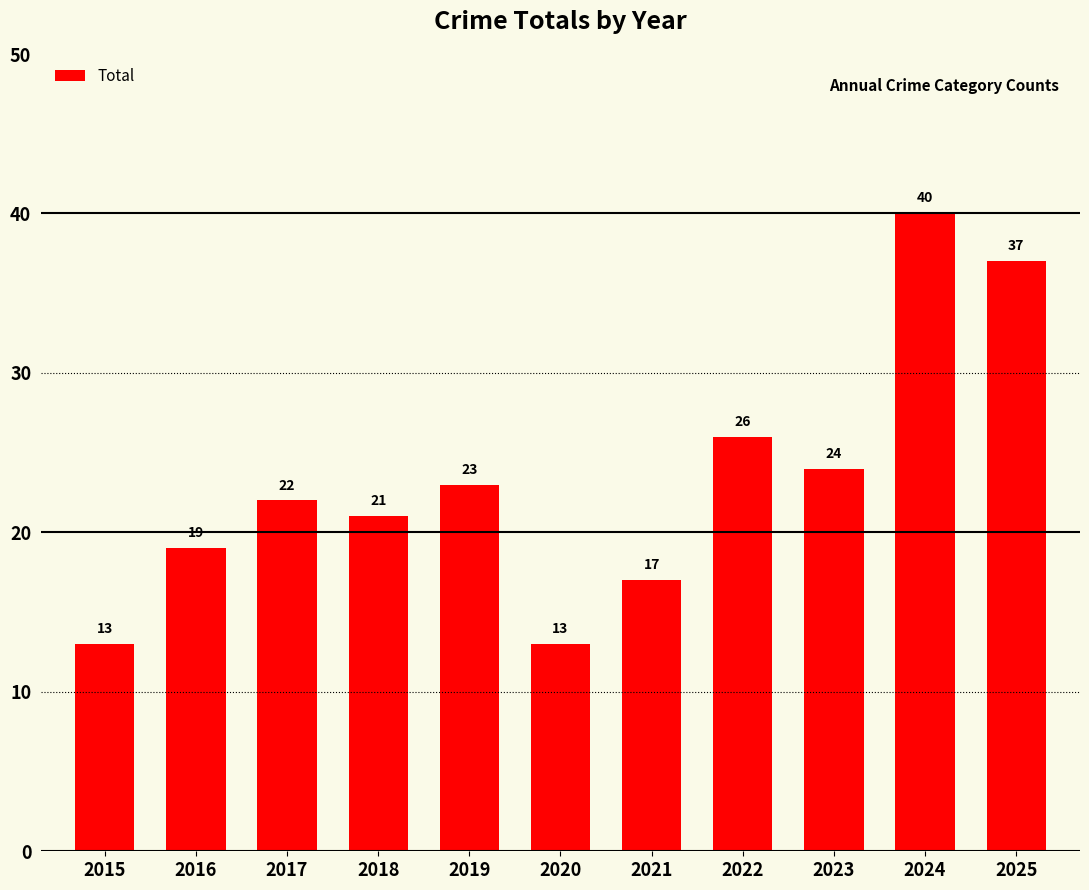

Reading left to right, transcribe all the data shown in this chart.

2015=13	2016=19	2017=22	2018=21	2019=23	2020=13	2021=17	2022=26	2023=24	2024=40	2025=37